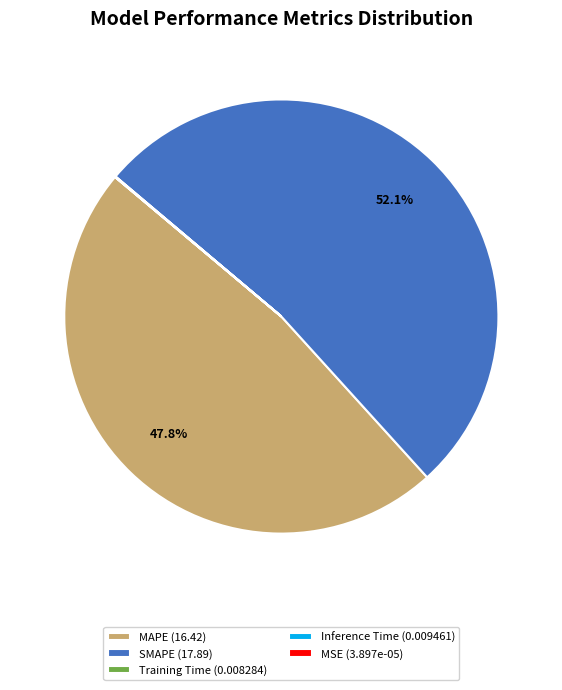

Approximately how many times larger is the value at SMAPE compared to MAPE?

1.1